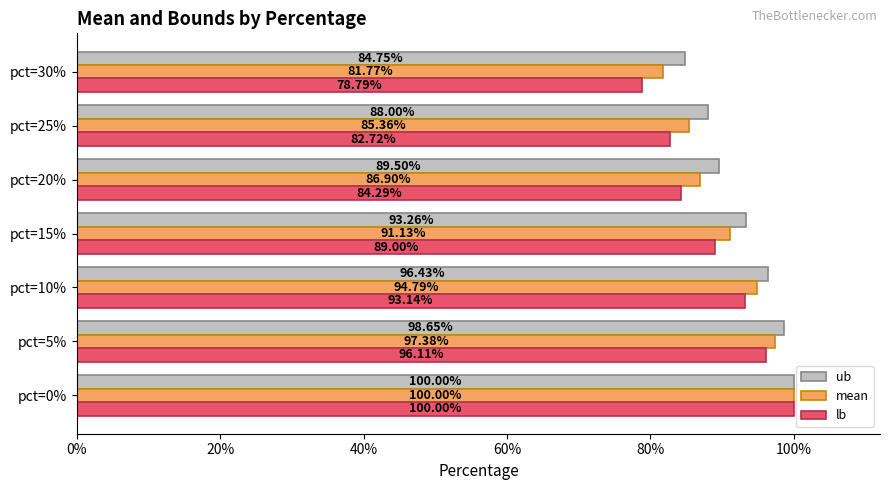

Rank the series by their maximum value, from highest to lowest.

ub, mean, lb